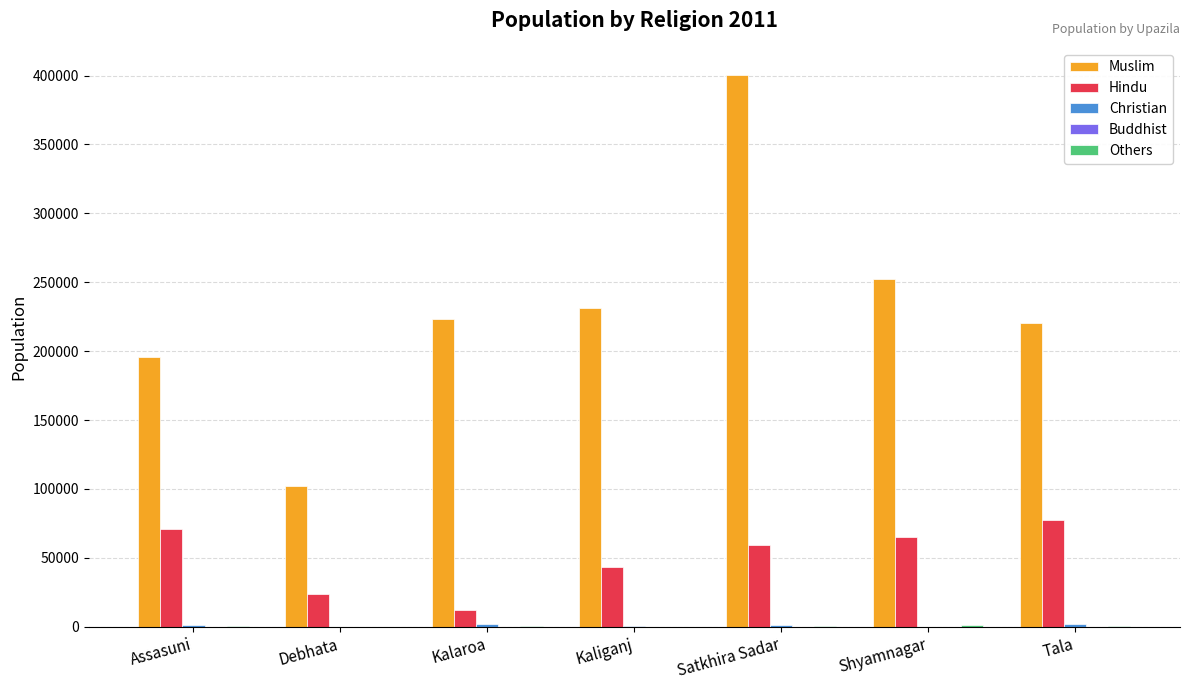

What is the highest value of the Muslim series?

400126